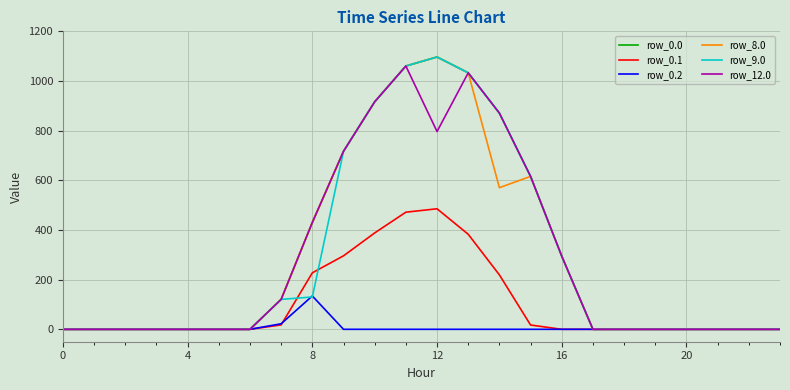

What are all the series names shown in the legend?

row_0.0, row_0.1, row_0.2, row_8.0, row_9.0, row_12.0